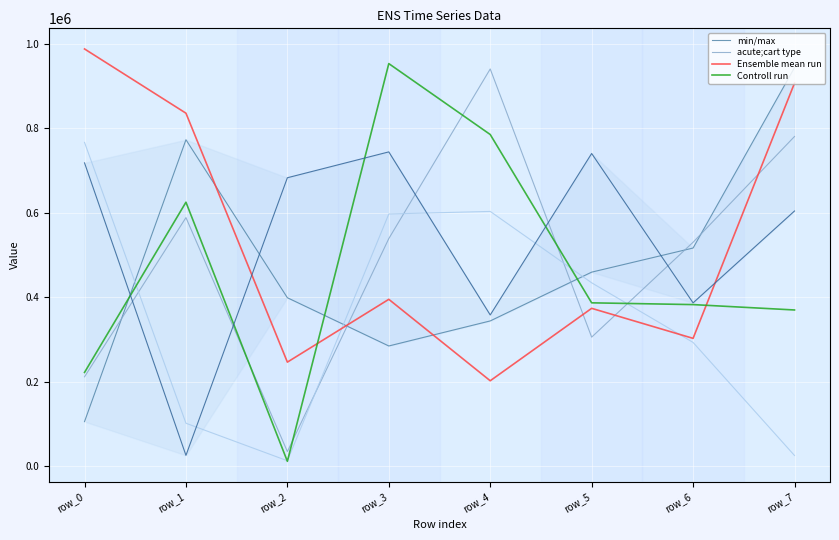

What is the value of the min/max point at the 3rd from the left?

682553